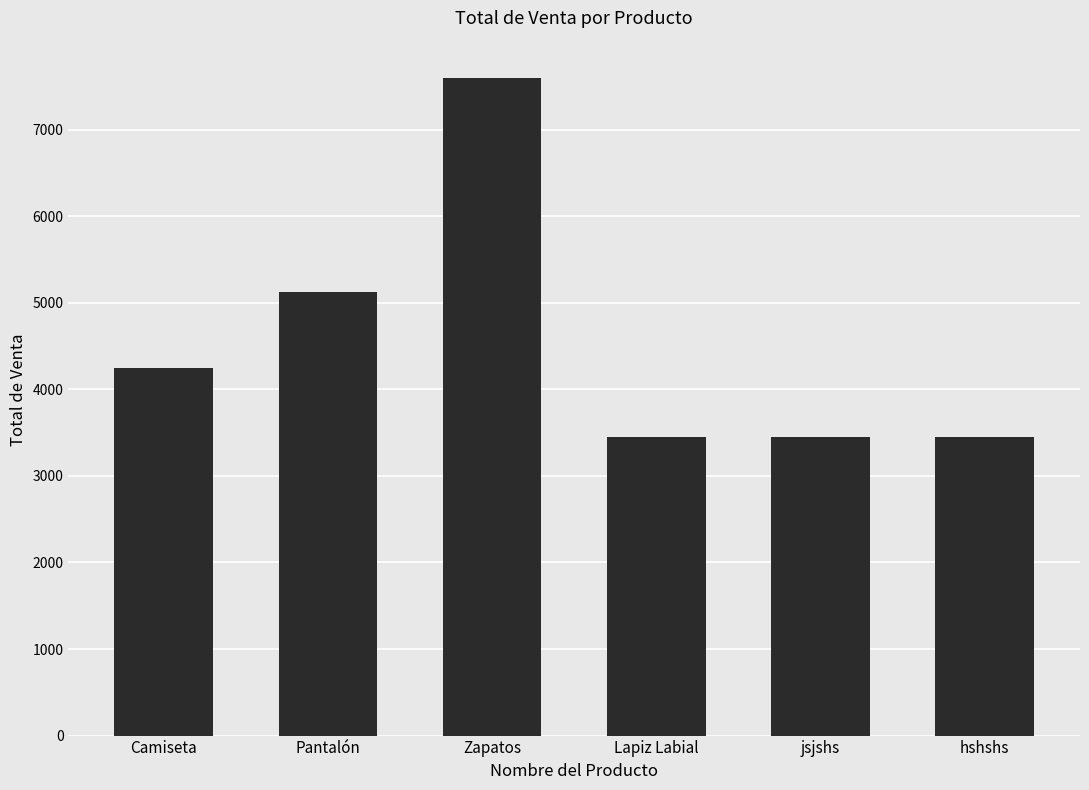

Between jsjshs and Zapatos, which is larger?

Zapatos